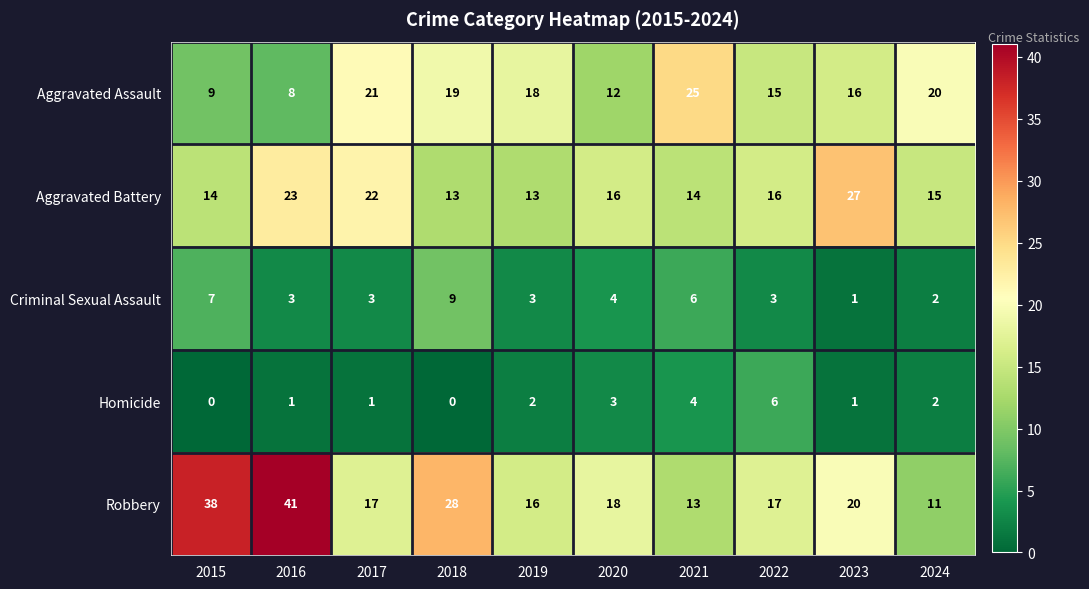

Is it true that Homicide equals 2 at 2024?

True